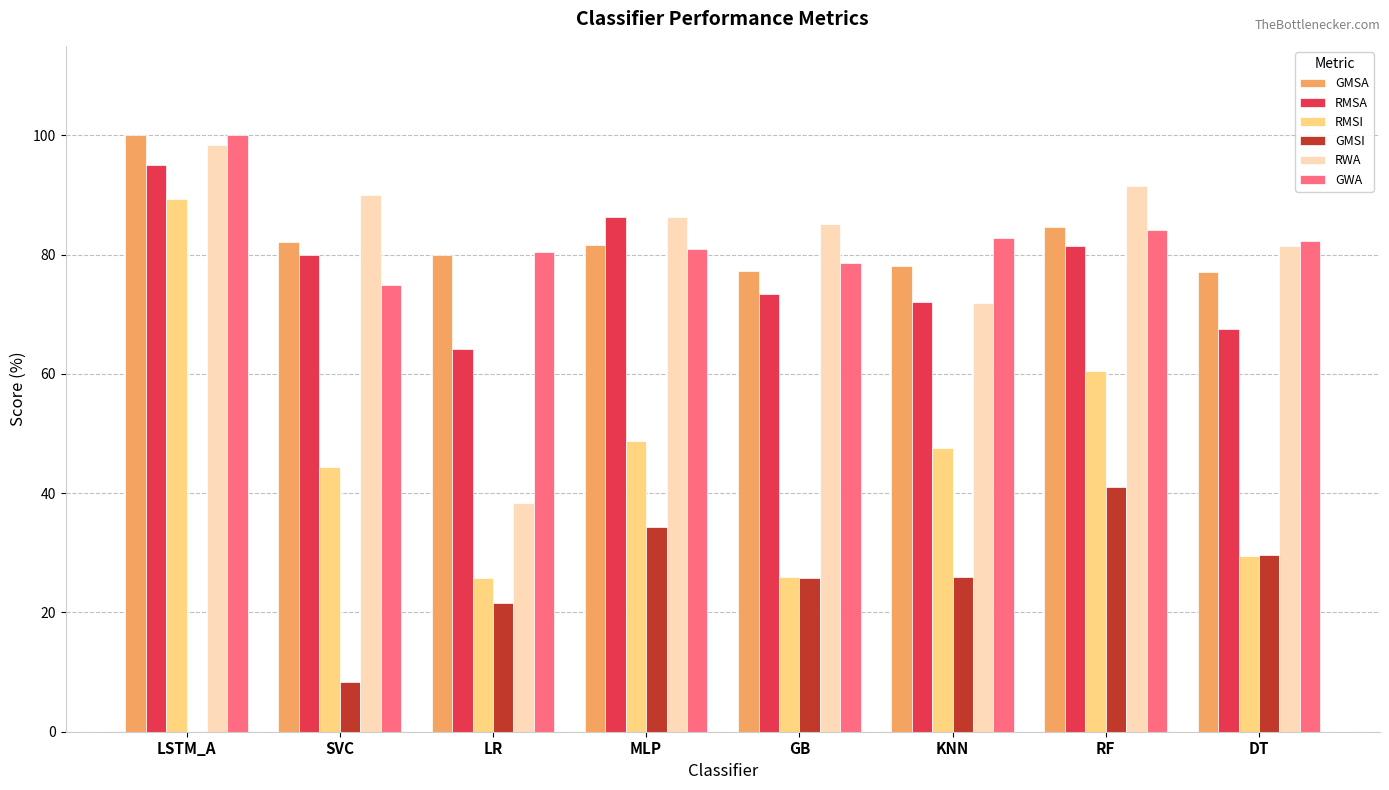

How many groups of bars are there?

8